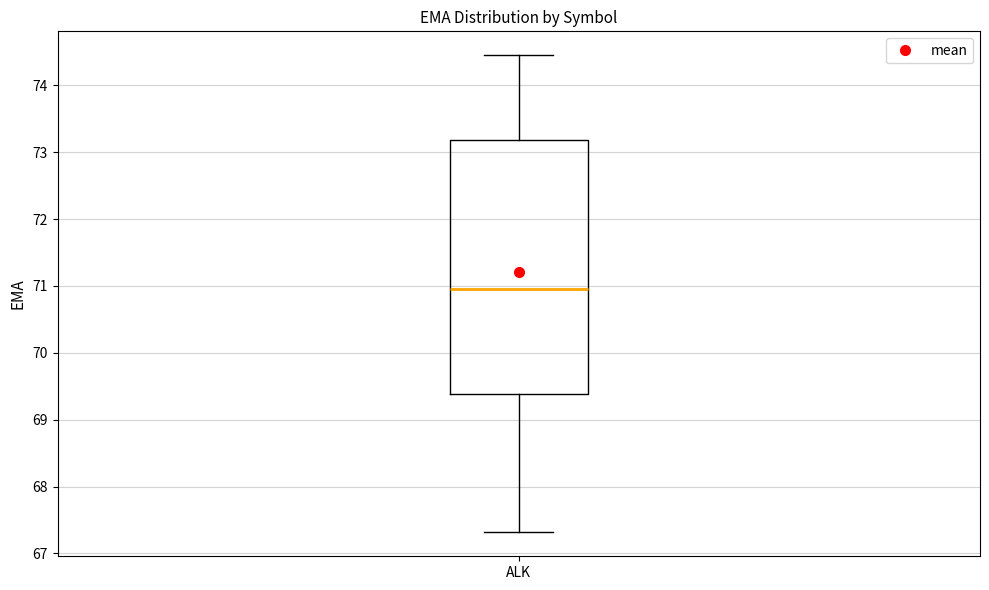

Where is the upper edge of the box for ALK on the y-axis? The values are not printed on the chart, so give them approximately, as read against the axis.

73.2